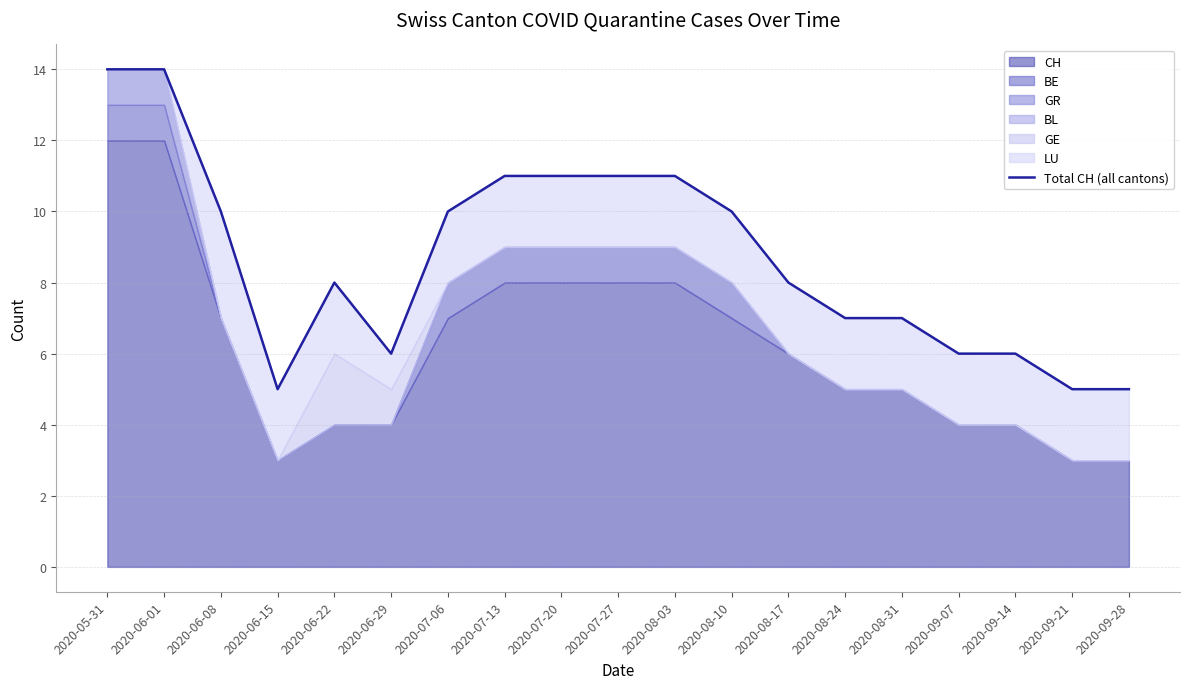

What is the value of the 14th point from the left?

7